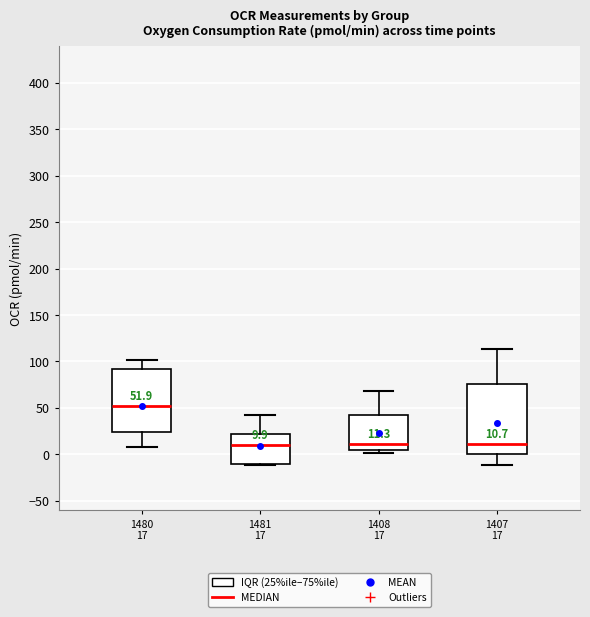

Which box's median line is the highest?

1480 17